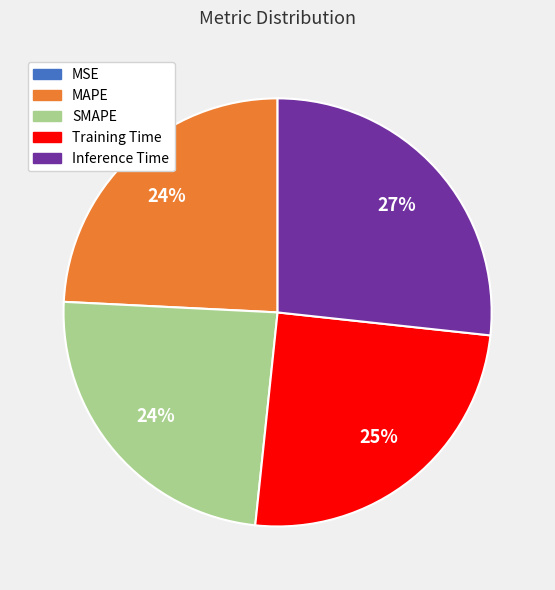

The SMAPE slice represents 16% of the pie. True or false?

False